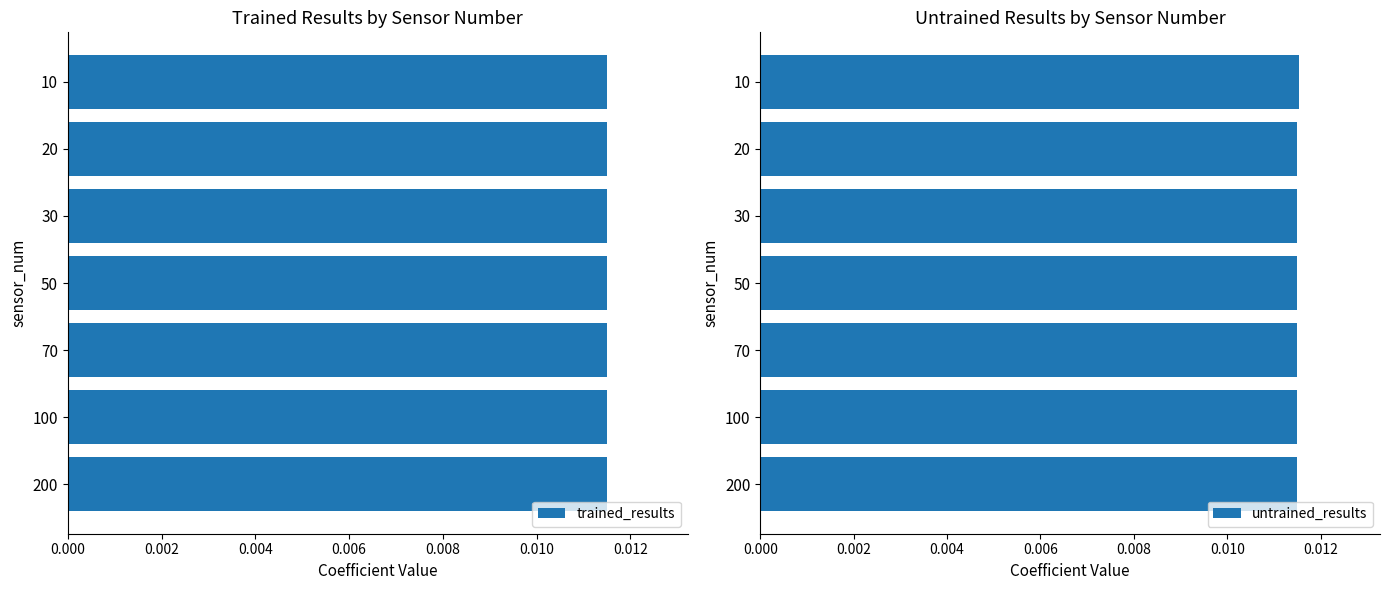

What are all the series names shown in the legend?

trained_results, untrained_results